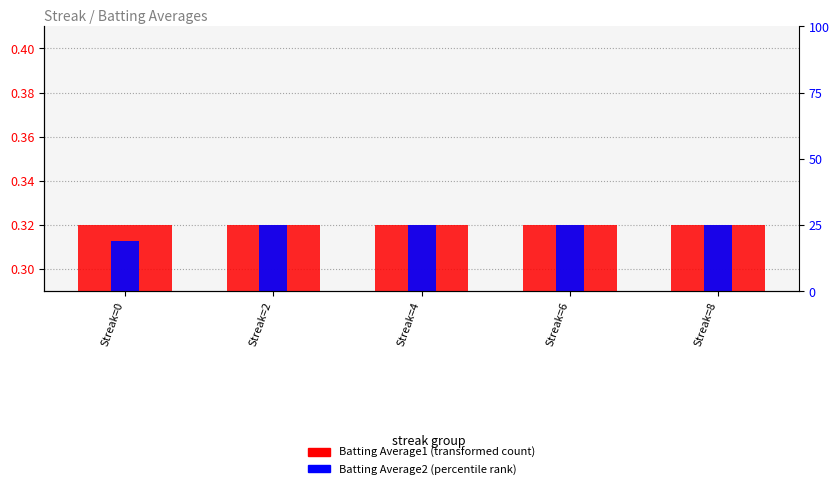

The value of Batting Average1 at Streak=8 is 0.3. True or false?

True